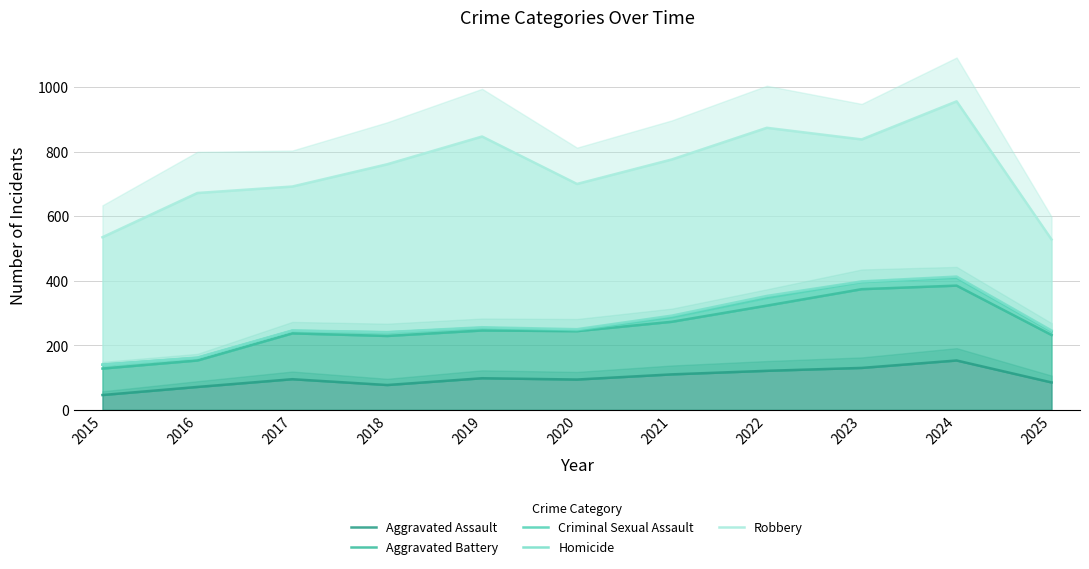

What is the sum of all Aggravated Assault values?

1080